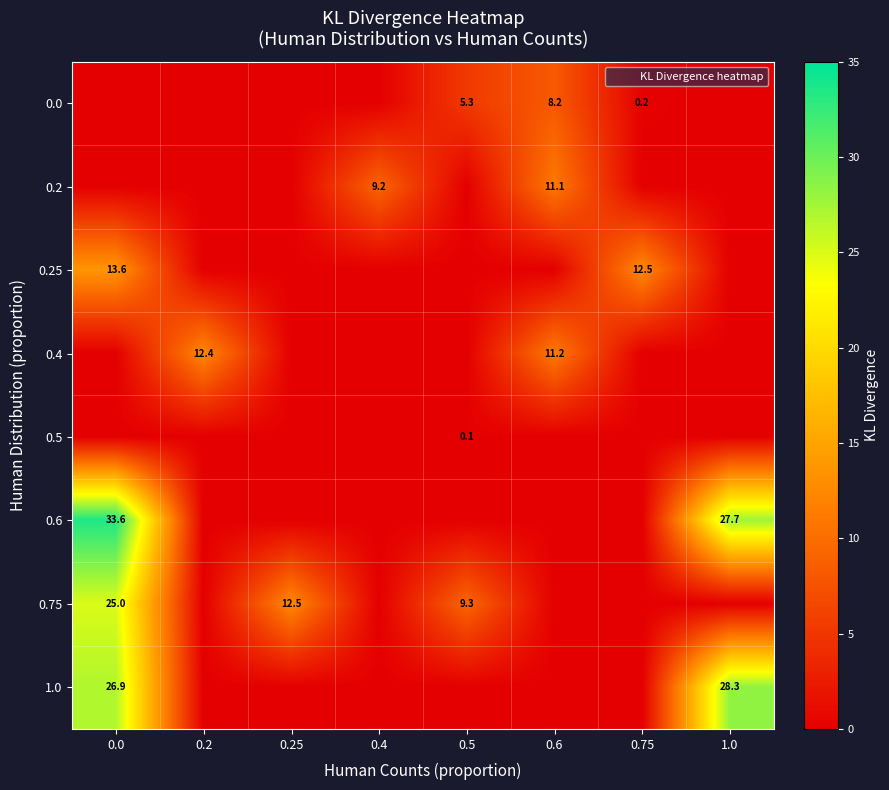

What is the sum of the 0.2 values at 0.4 and 0.5?

9.2